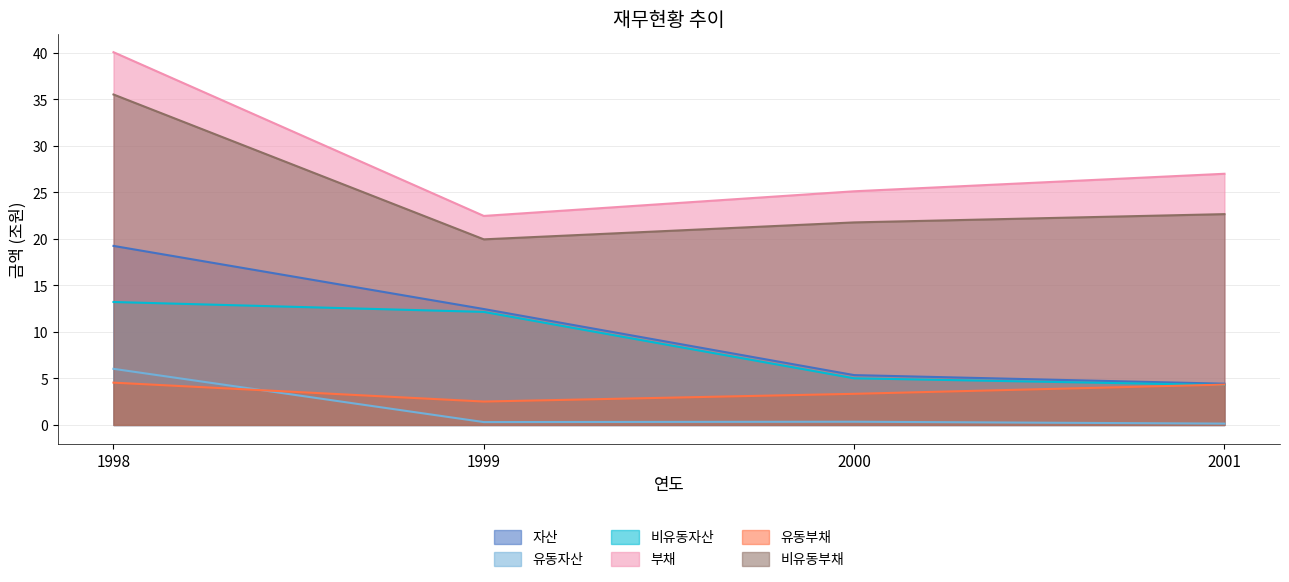

Between 1998 and 2000, which series saw the biggest shift?

부채